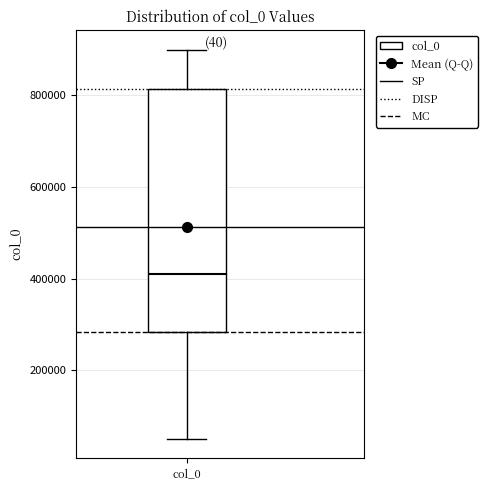

Read this box plot against the y-axis: the position of the median line, the range covered by the box, and the ends of both whiskers. The values are not printed on the chart, so give them approximately, as read against the axis.

median 420000, box 280000 to 820000, whiskers 60000 to 900000